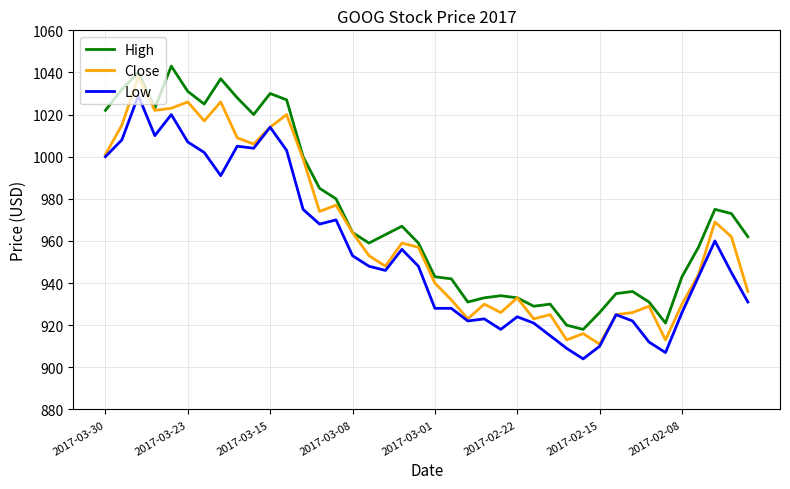

Reading left to right, what are all the values shown in this chart?

High: 1022	1032	1040	1023	1043	1031	1025	1037	1028	1020	1030	1027	1000	985	980	964	959	963	967	959	943	942	931	933	934	933	929	930	920	918	926	935	936	931	921	943	957	975	973	962
Close: 1001	1015	1038	1022	1023	1026	1017	1026	1009	1006	1014	1020	999	974	977	964	953	948	959	957	940	932	923	930	926	933	923	925	913	916	911	925	926	929	913	930	944	969	962	936
Low: 1000	1008	1029	1010	1020	1007	1002	991	1005	1004	1014	1003	975	968	970	953	948	946	956	948	928	928	922	923	918	924	921	915	909	904	910	925	922	912	907	926	943	960	945	931